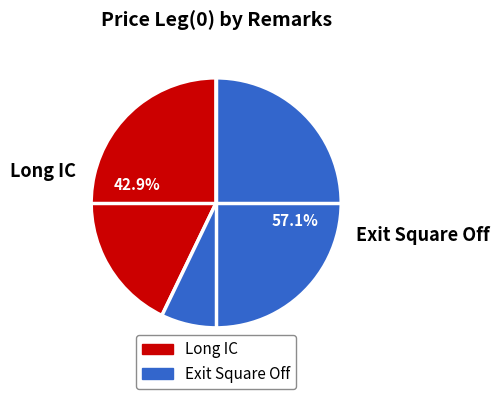

What percentage is the Exit Square Off slice, to the nearest percent?

57%